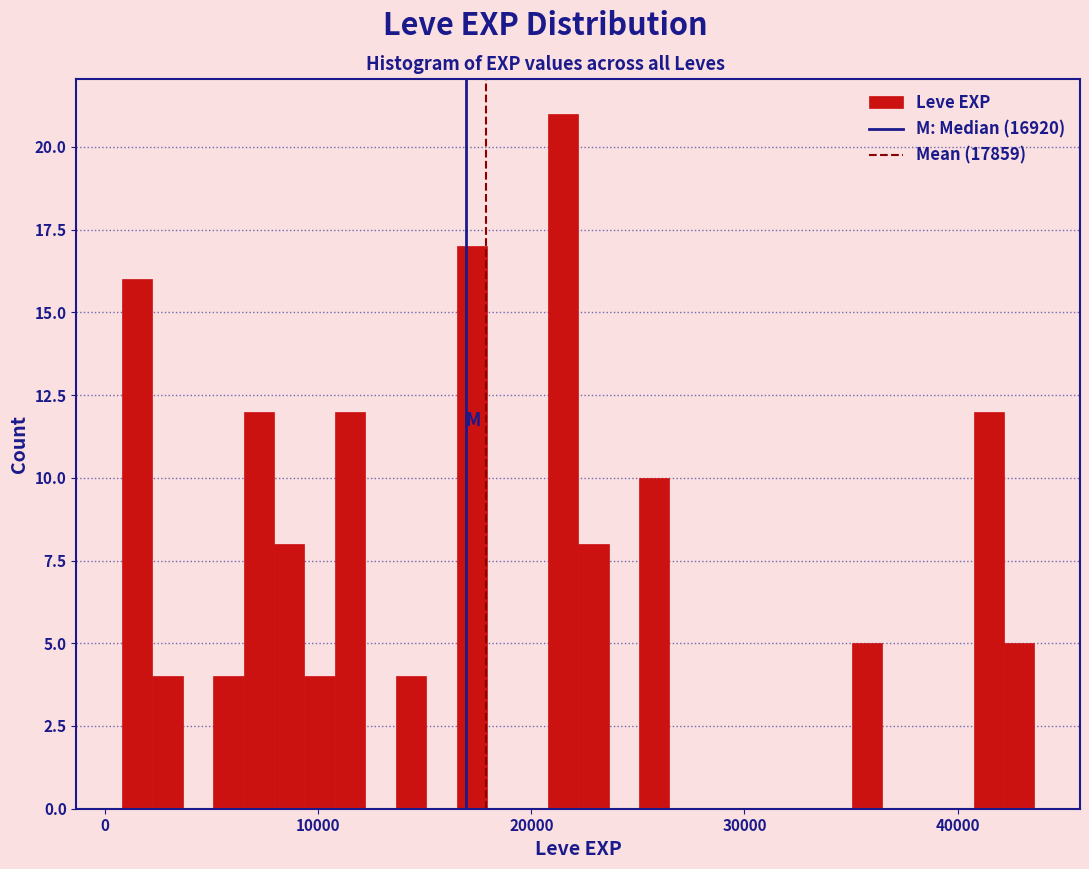

Read against the x-axis, roughly where is the centre of the tallest bar?

21000